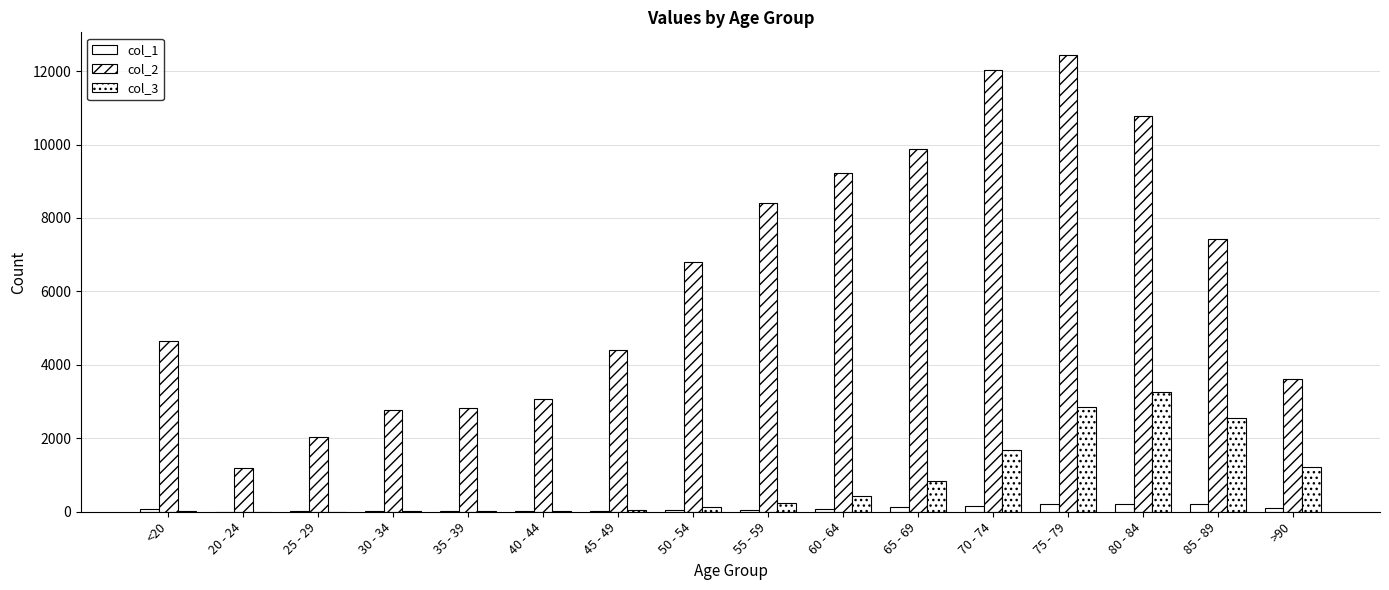

The value of col_3 at 55 - 59 is 124. True or false?

False